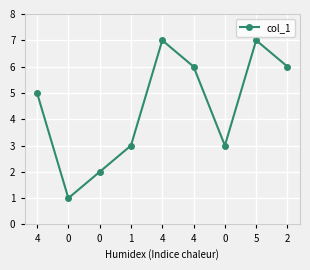

How many distinct data groups are displayed?

1